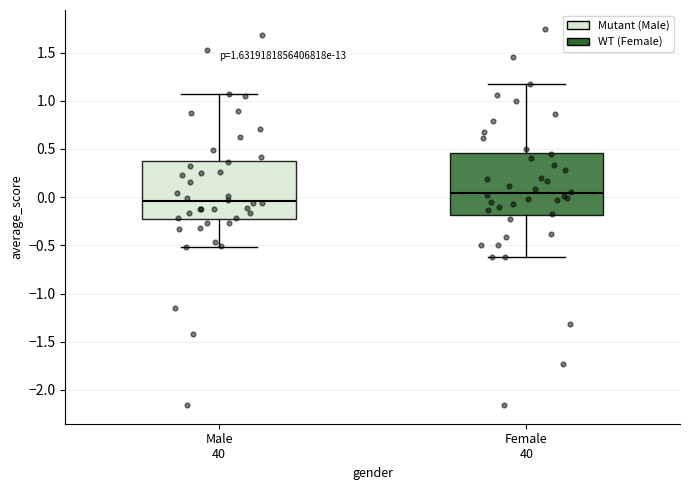

Which box has the lowest median line?

Male 40